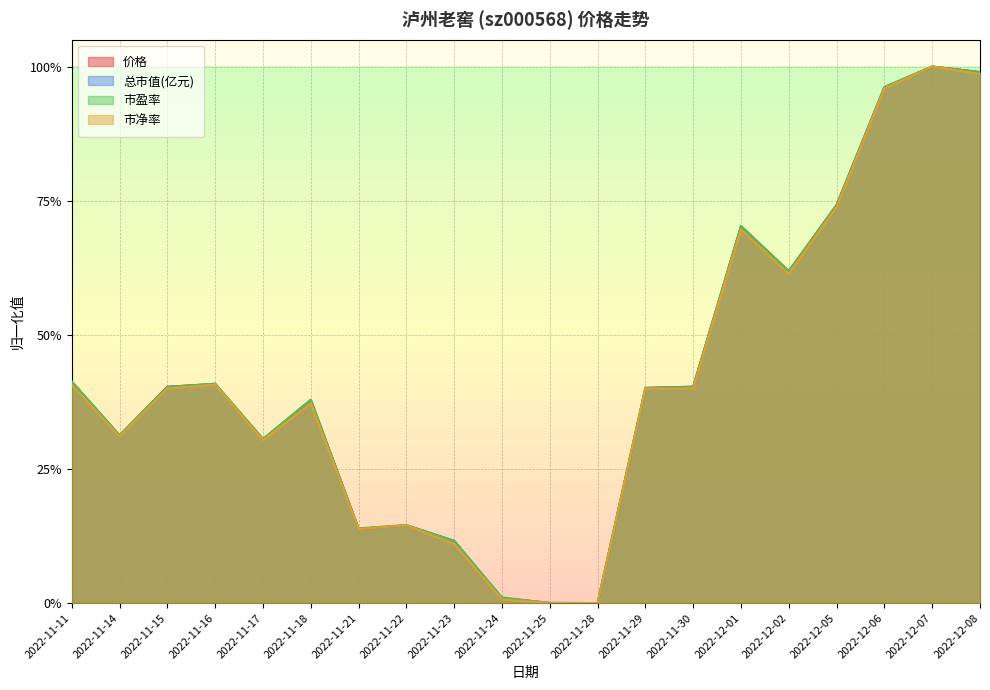

Where is 市净率 nearest to the value 0?

2022-11-25